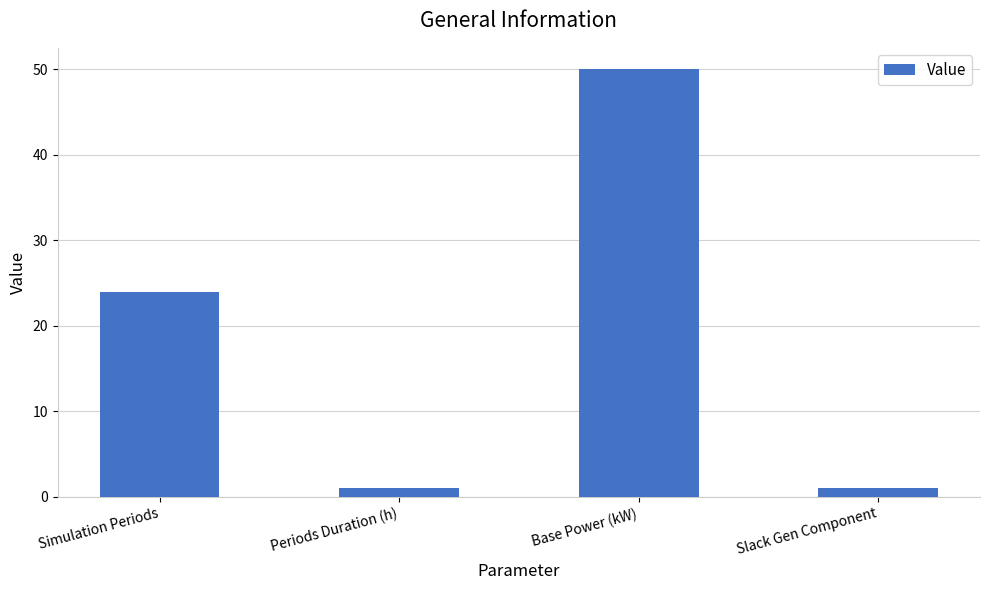

What is the value of the 4th bar from the left?

1